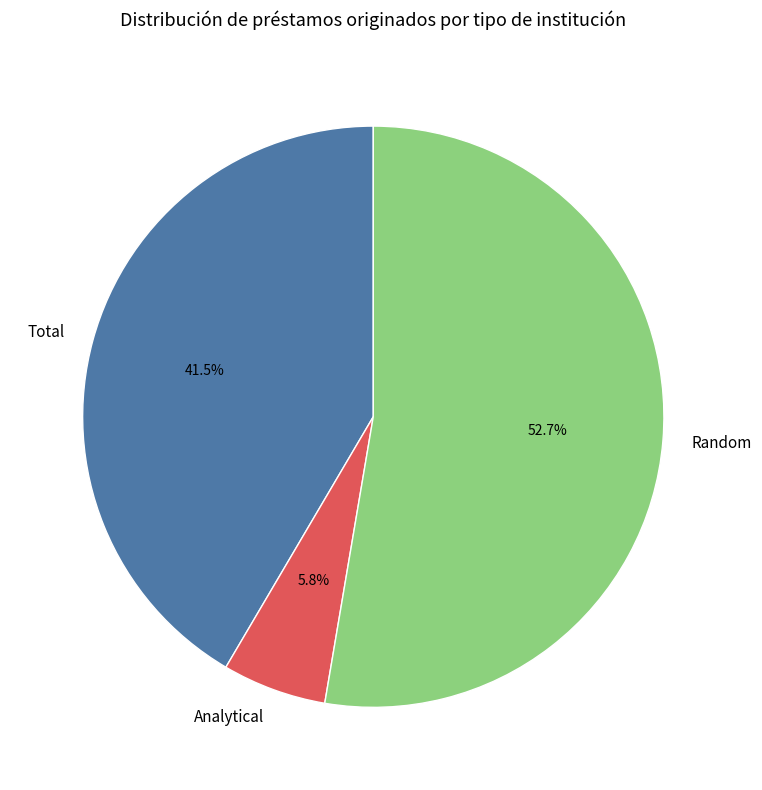

Does any single category account for the majority?

Yes